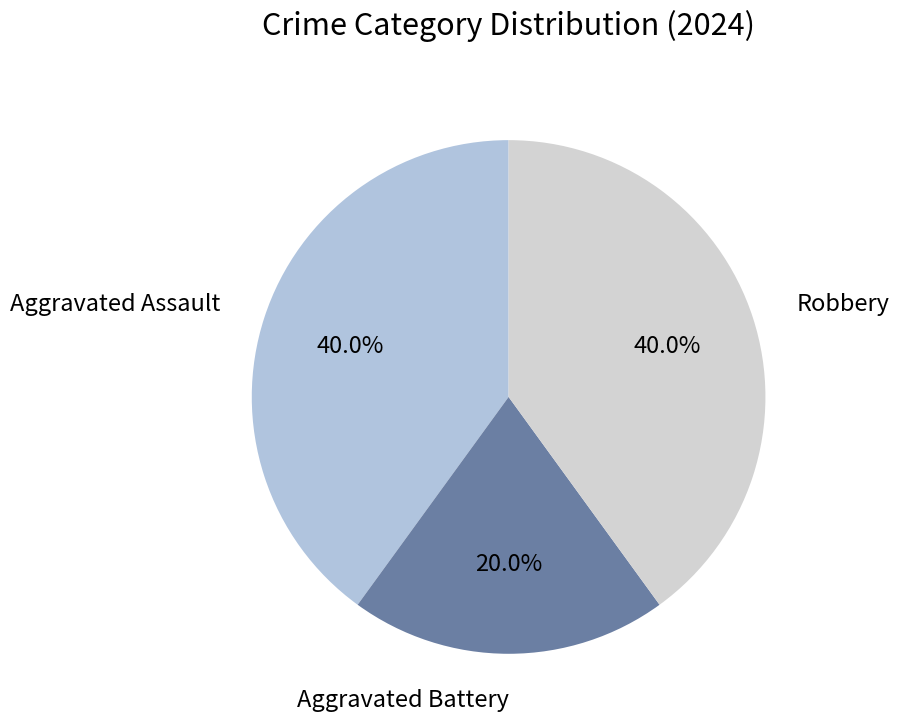

What is the smallest slice in the pie chart?

Aggravated Battery